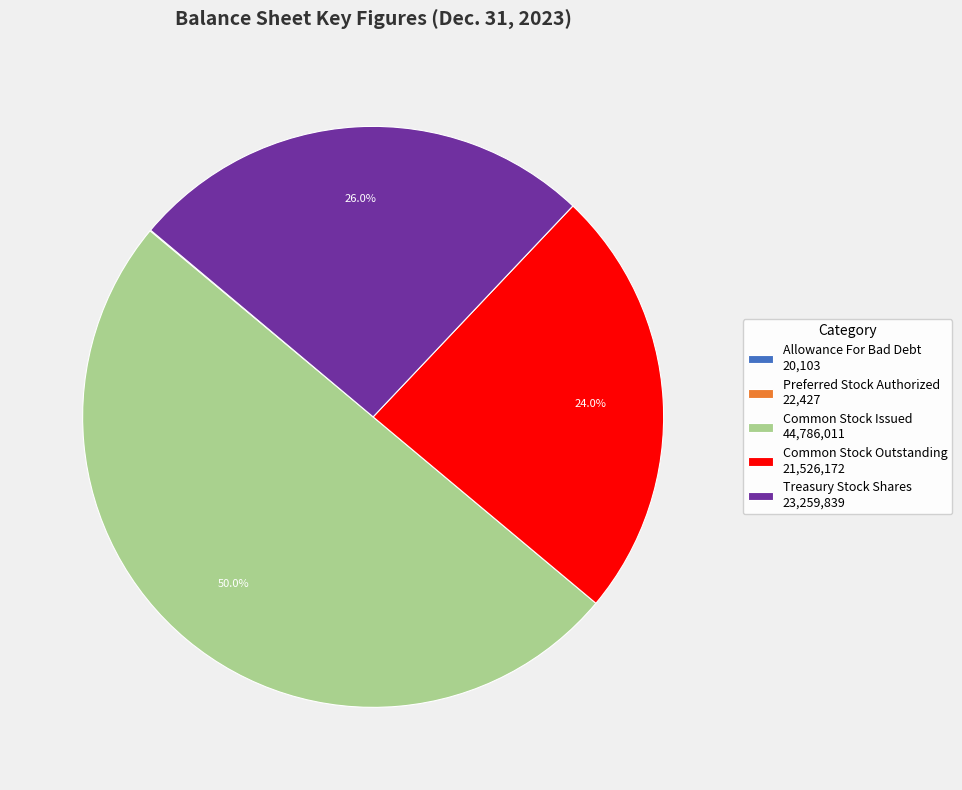

Is Treasury Stock Shares 23,259,839 the majority of the pie?

No